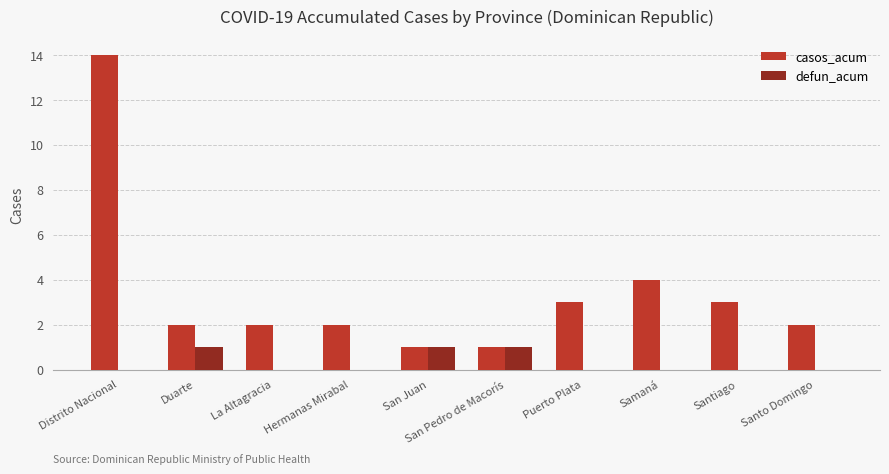

Count the number of categories in the chart.

10